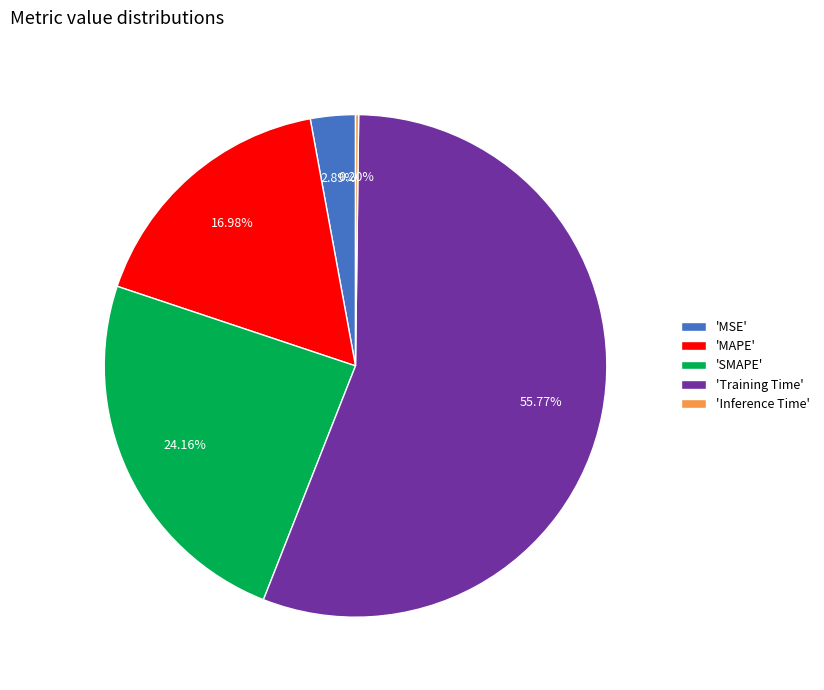

Which slice is the largest?

'Training Time'